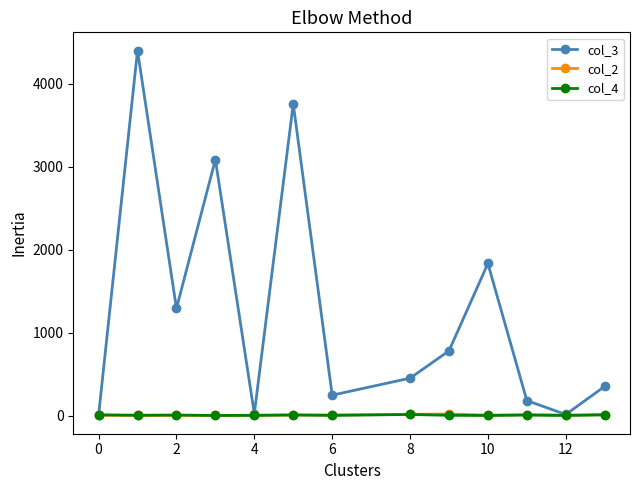

What is the difference between the maximum and second lowest values in the col_4 series?

12